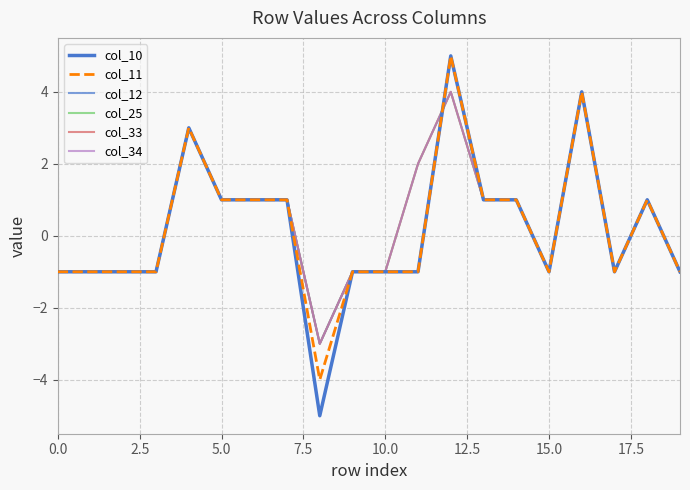

Is this an area chart (filled region under the line)?

No